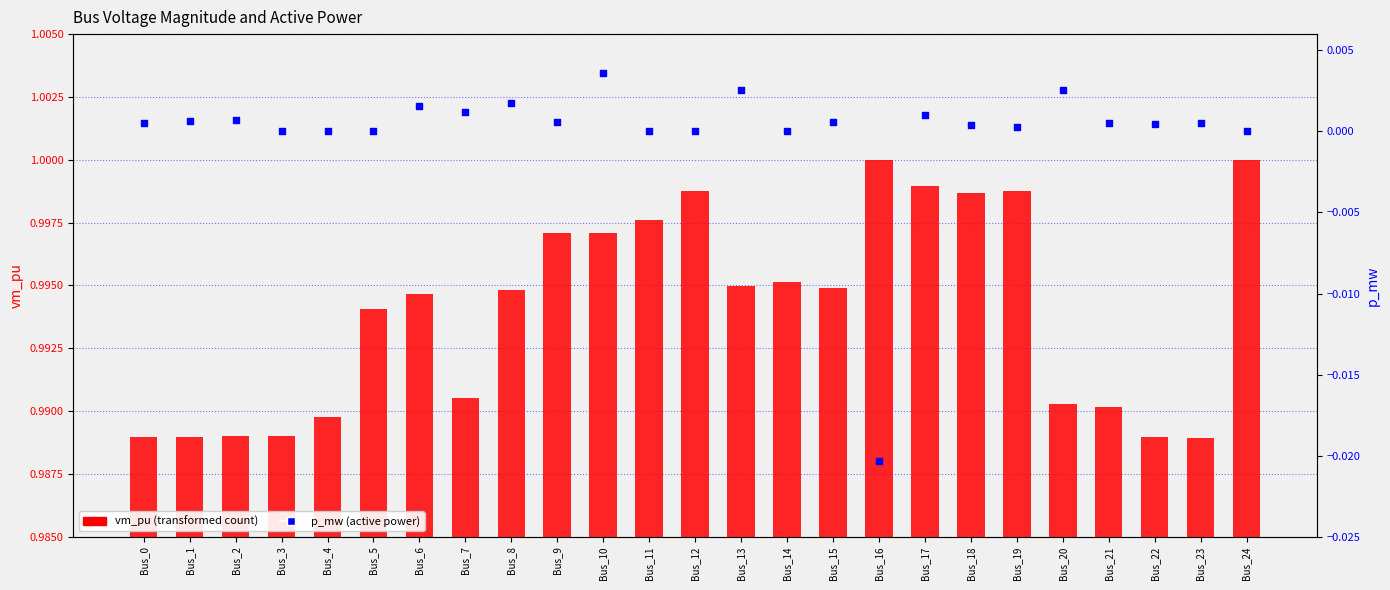

Which series has the largest Y range (max minus min)?

p_mw